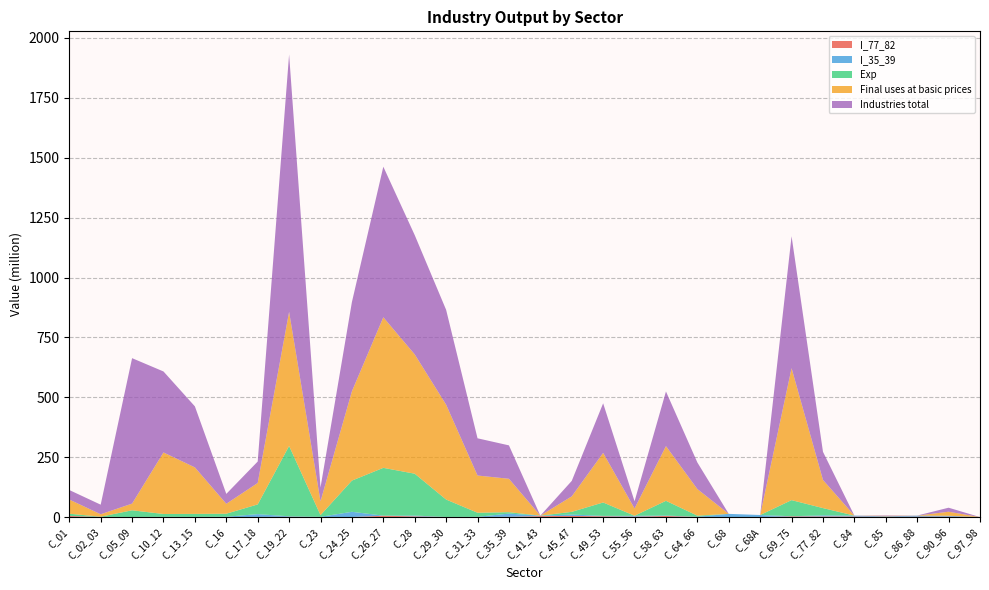

Reading left to right, extract all data points from this chart.

I_77_82: 4.5	0.7	0.1	0.3	0.2	0.1	0.5	1.2	0.3	0.3	5.5	3.0	0.2	0.3	1.1	4.1	4.8	3.4	1.7	4.6	0.7	0.3	0.1	2.9	2.7	2.4	1.1	1.9	1.9	0.0
I_35_39: 0.5	0.1	0.3	0.7	0.6	1.3	11.7	2.1	0.8	21.7	0.6	3.2	0.5	0.8	13.4	1.8	5.9	1.6	3.5	1.7	0.7	13.1	8.6	0.6	4.5	3.7	2.1	4.0	3.5	0.0
Exp: 9.1	0.7	27.9	11.9	12.5	12.6	40.6	293.6	7.0	130.3	199.5	174.8	72.5	17.0	5.9	0.0	11.2	56.0	0.4	61.5	4.5	0.0	0.0	67.2	30.4	0.0	0.0	0.0	0.0	0.0
Final uses at basic prices: 59.2	10.3	27.9	256.9	194.1	41.4	89.5	559.9	57.7	372.6	628.6	498.0	396.0	155.4	139.4	0.0	64.6	207.0	30.2	228.3	111.0	0.0	0.0	550.8	117.5	0.0	1.9	0.3	16.8	0.0
Industries total: 39.7	40.0	607.2	338.1	254.8	41.4	89.5	1074.4	57.7	372.6	628.6	498.0	396.0	155.4	139.4	0.0	64.6	207.0	30.2	228.3	111.0	0.0	0.0	550.8	117.5	0.0	1.9	0.3	16.8	0.0